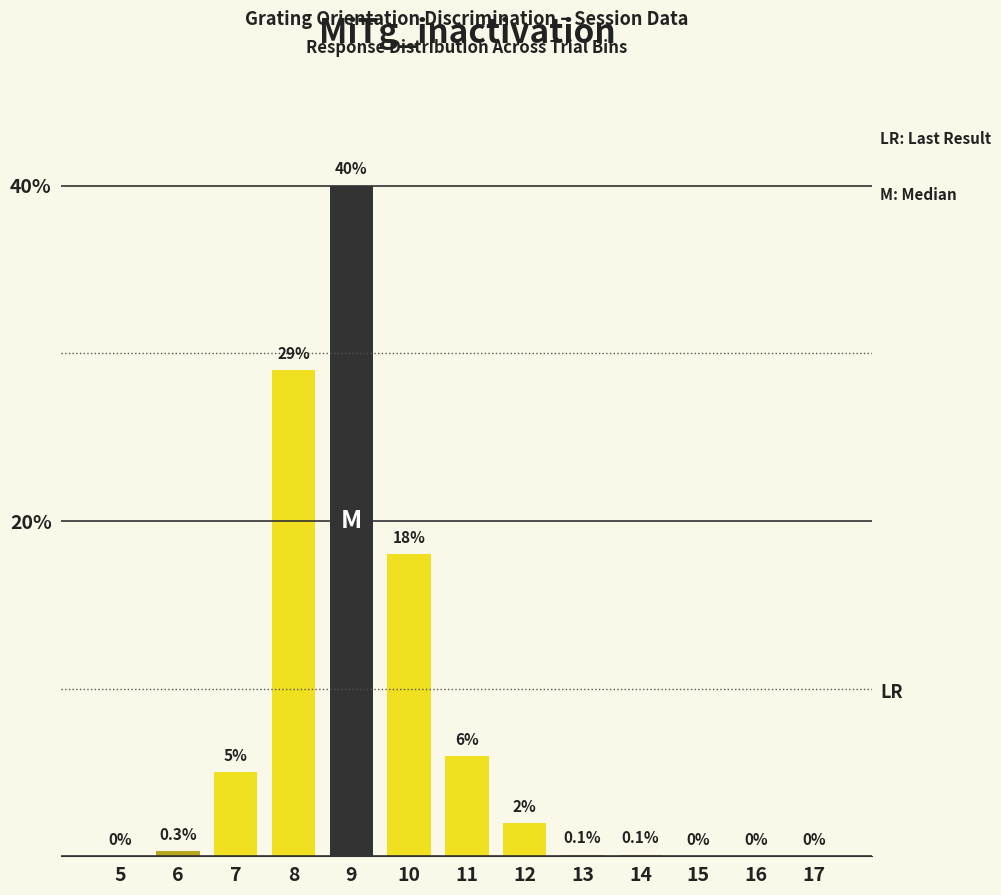

Reading left to right, transcribe all the data shown in this chart.

5=0.0	6=0.3	7=5.0	8=29.0	9=40.0	10=18.0	11=6.0	12=2.0	13=0.1	14=0.1	15=0.0	16=0.0	17=0.0